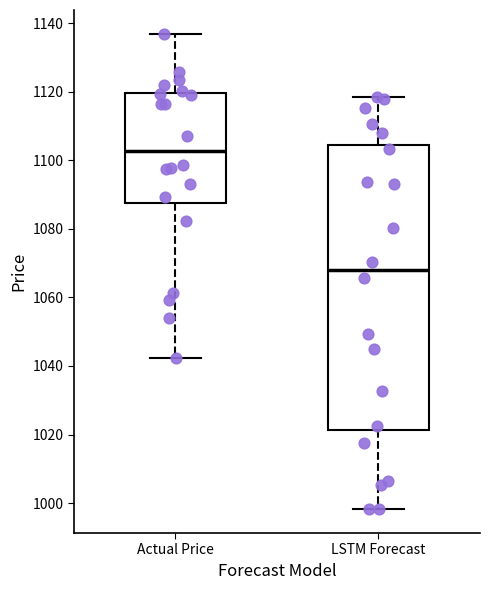

Which box's median line is the lowest?

LSTM Forecast